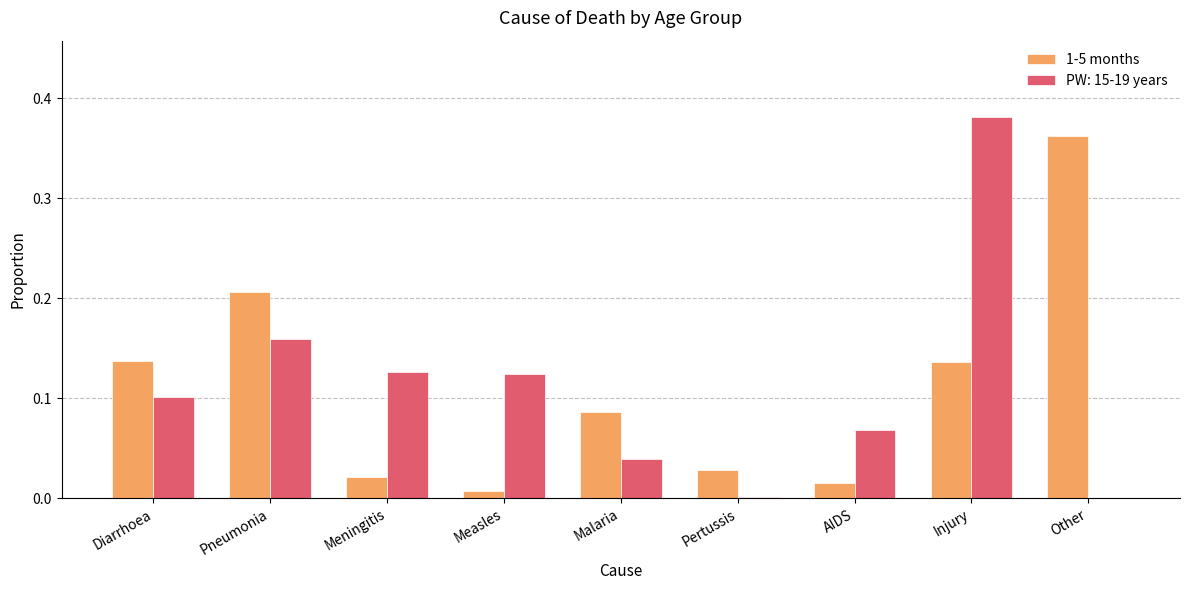

Is the value of 1-5 months at Injury greater than the value of PW: 15-19 years at Other?

Yes